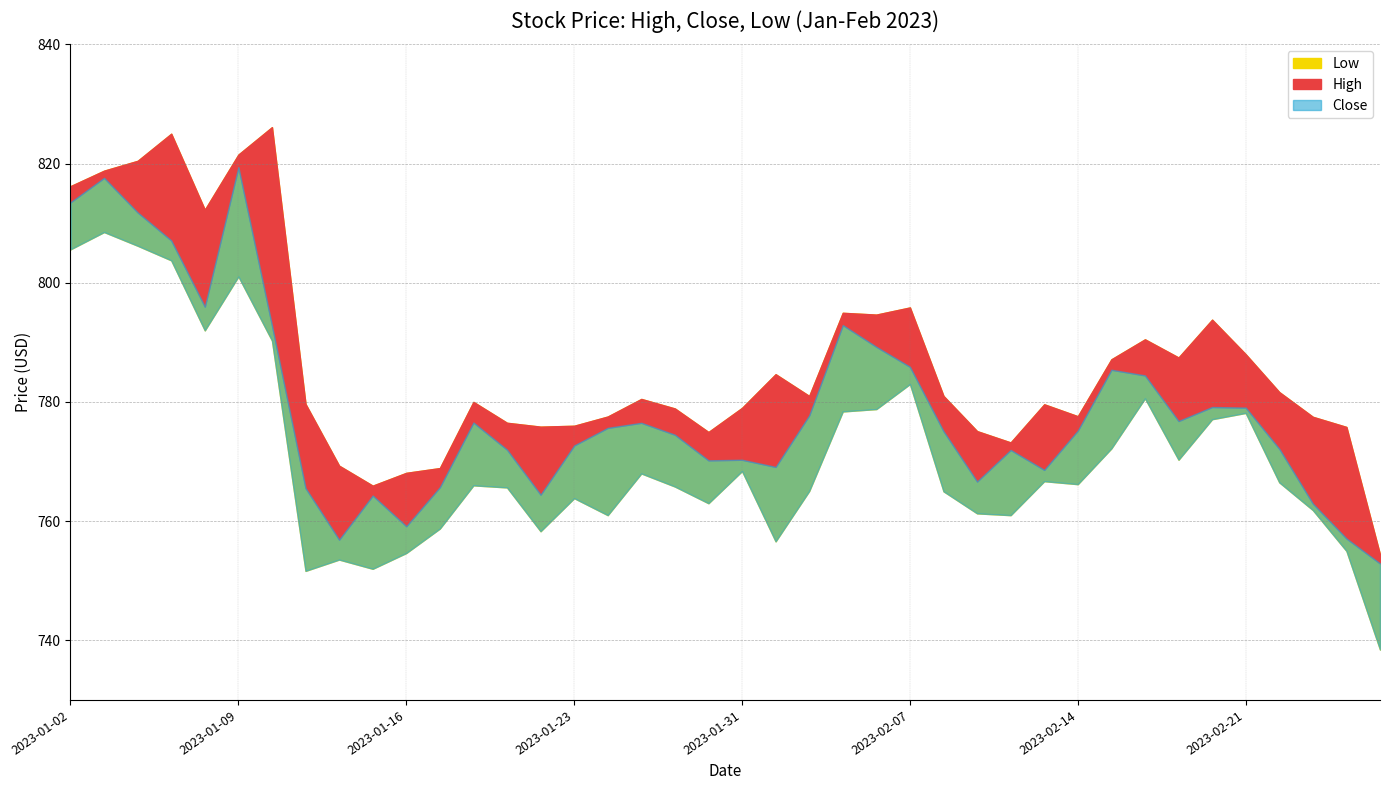

What is the value of the Close point at the 6th from the left?

819.4